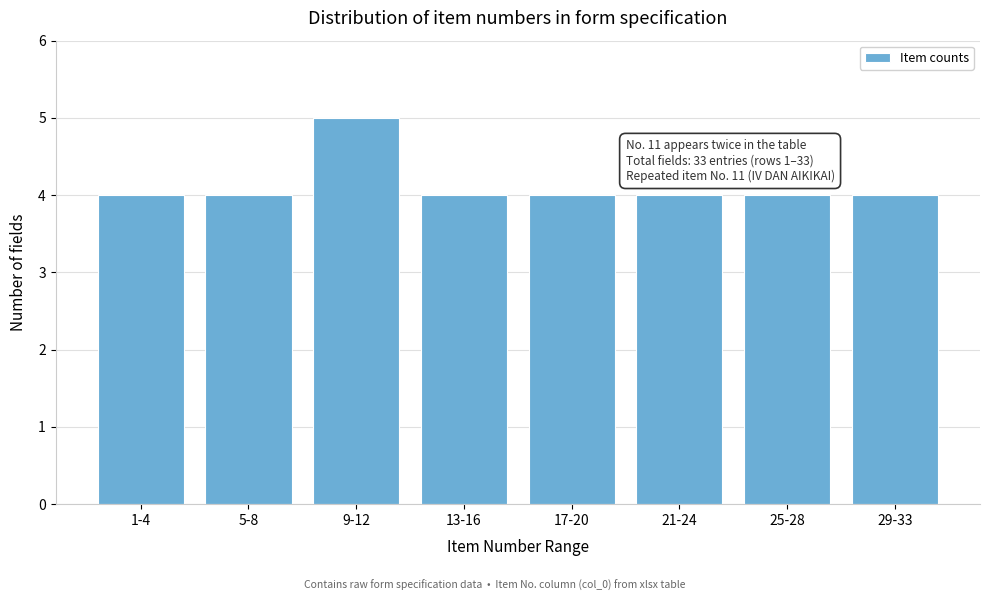

Reading left to right, list all the values displayed in this chart.

4	4	5	4	4	4	4	4